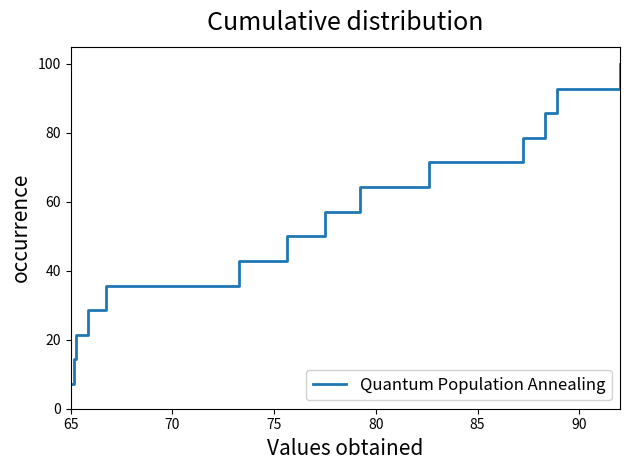

What is the difference between the second highest and second lowest values?

78.6